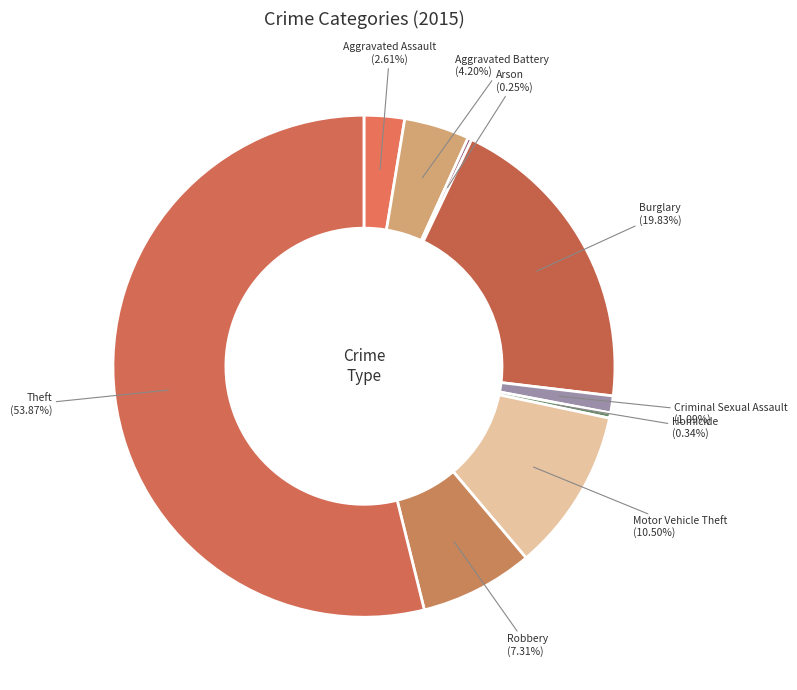

What is the largest slice in the pie chart?

Theft